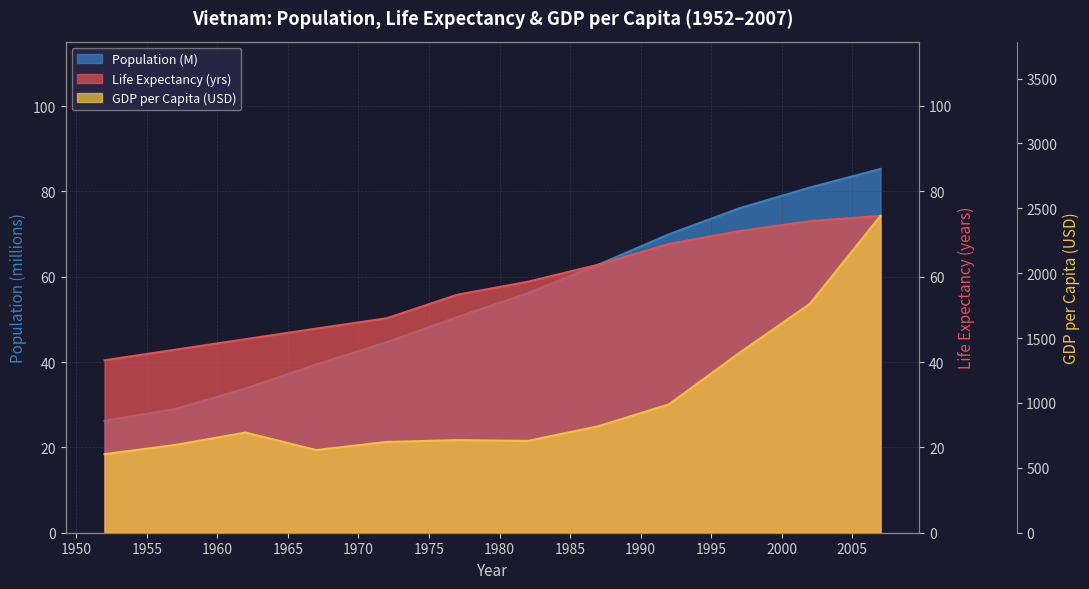

Does the chart have visible grid lines?

Yes